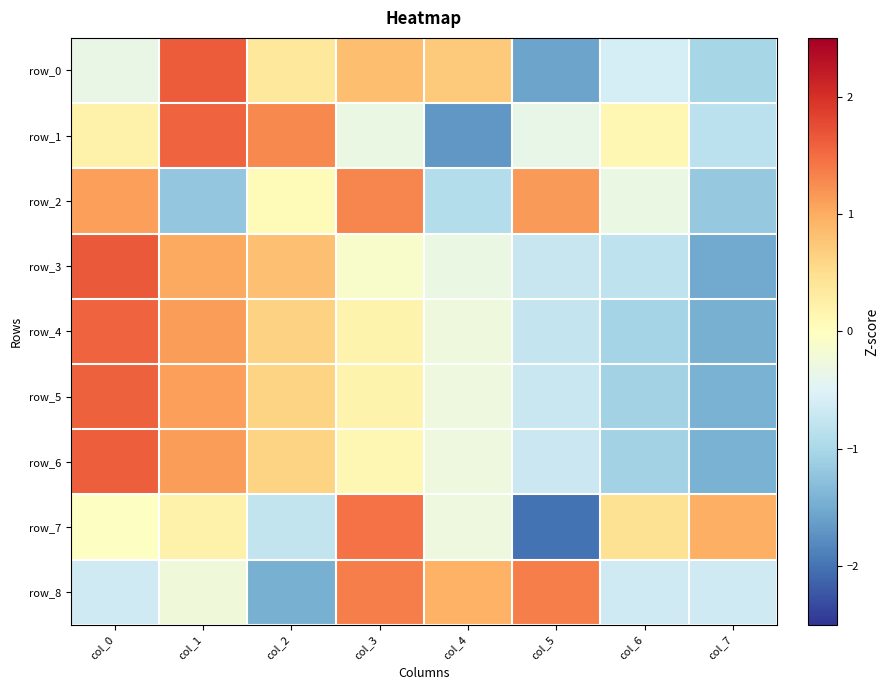

Between col_4 and col_6, which series saw the biggest shift?

row_1